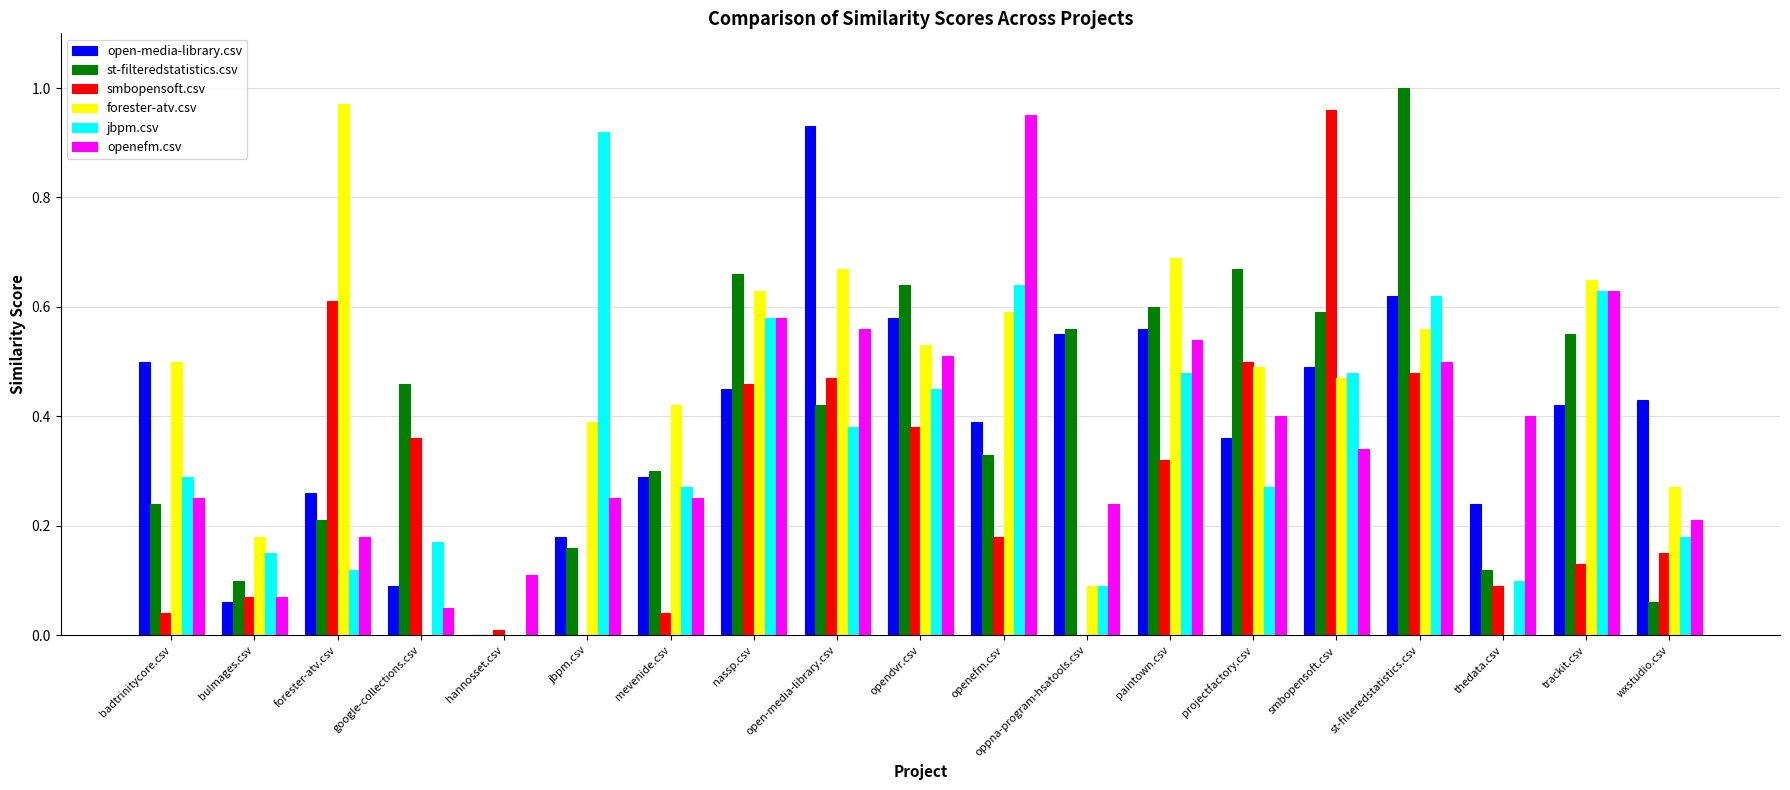

Which series changed the most between oppna-program-hsatools.csv and smbopensoft.csv?

smbopensoft.csv